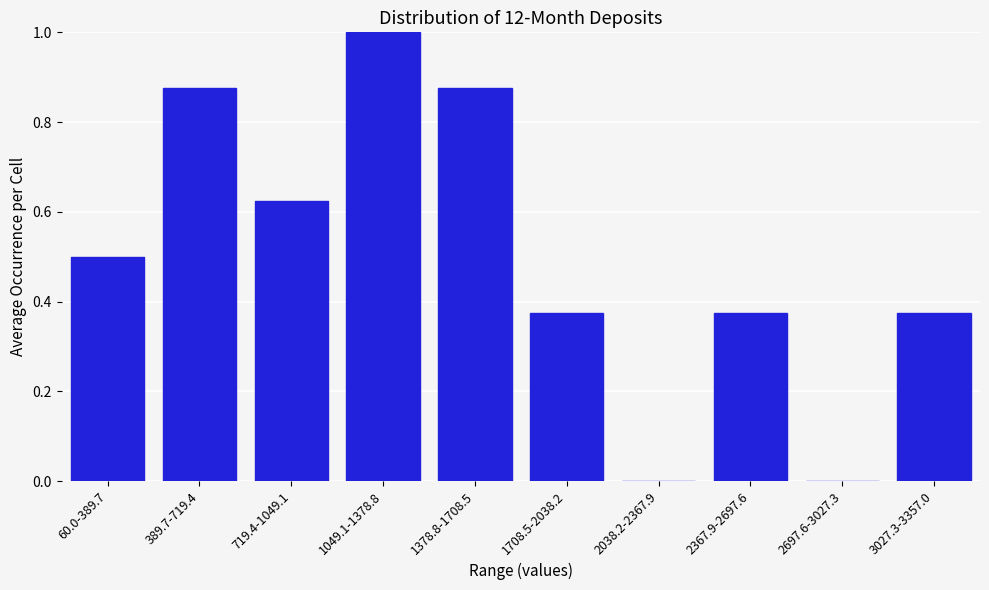

What is the sum of all values?

5.0